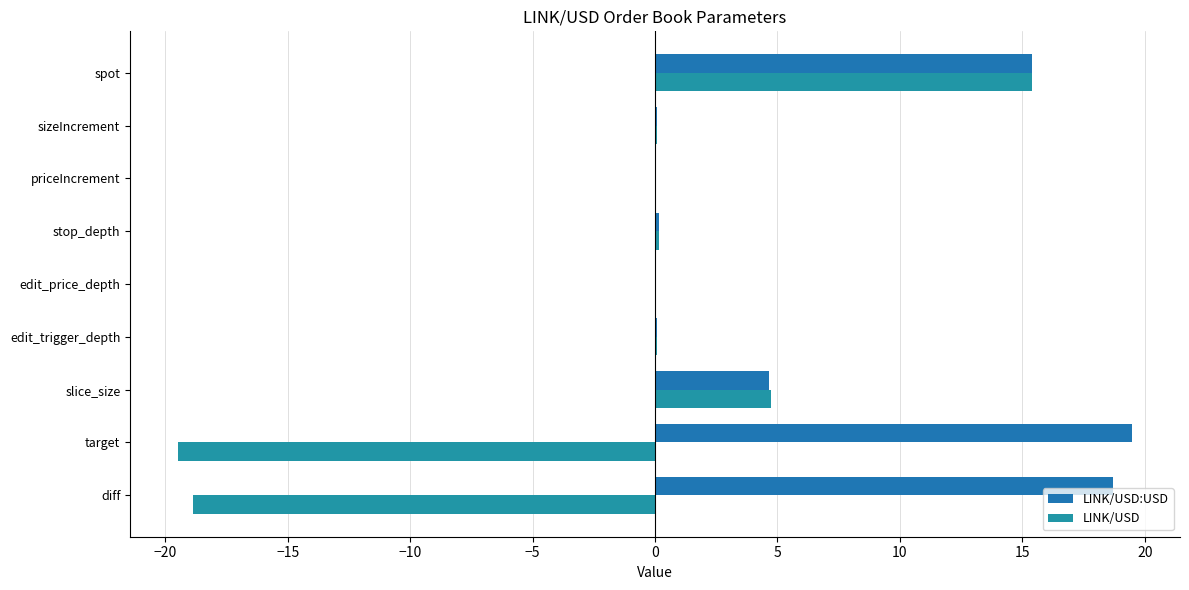

How many series are shown in this chart?

2